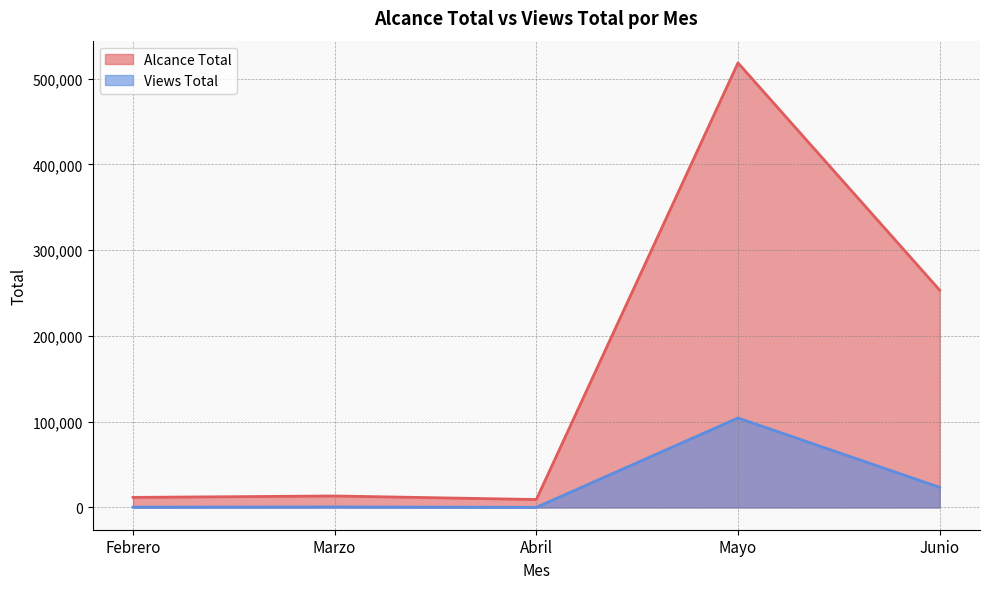

True or false: Alcance Total has more than 1 points higher than both neighbors.

True